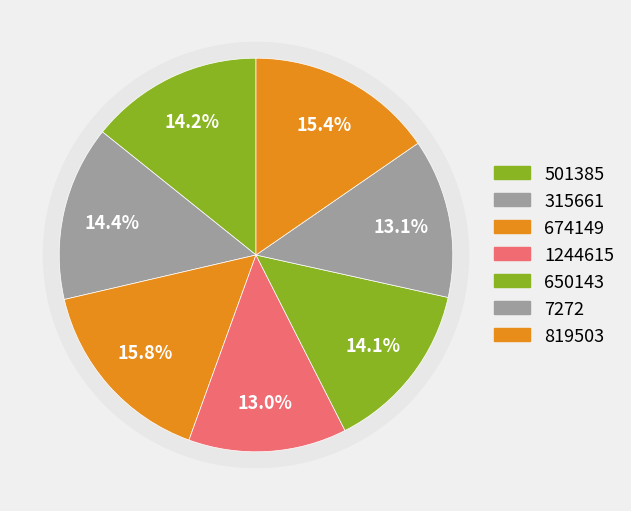

True or false: 819503 accounts for 15% of the total.

True